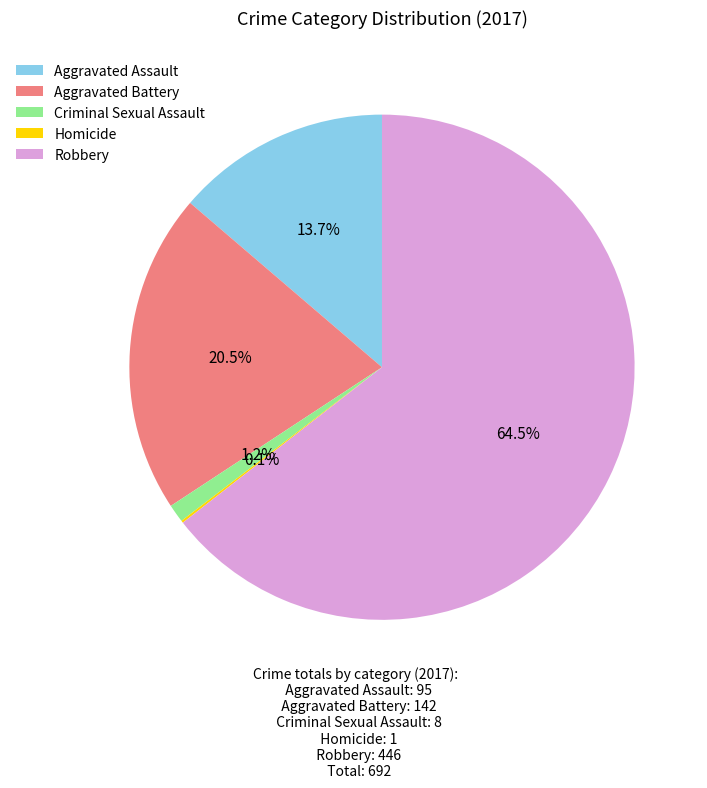

What percentage do Robbery and Aggravated Assault together represent?

78.2%